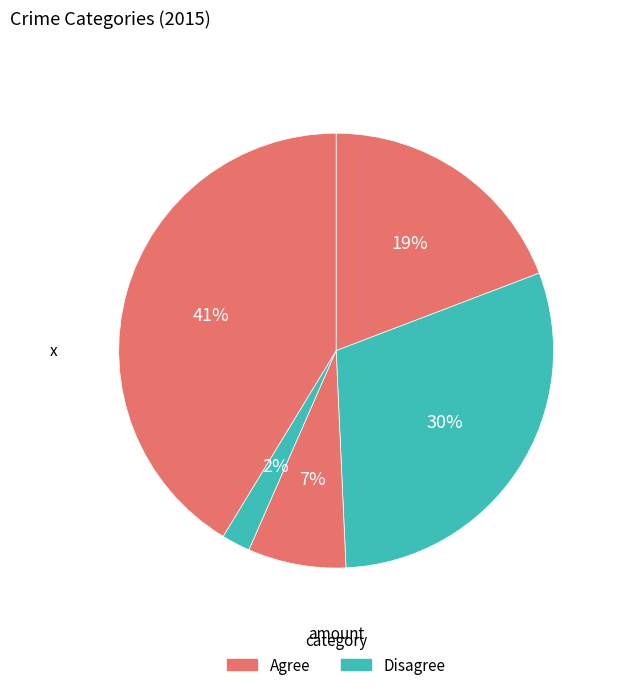

How many slices are in this pie chart?

5